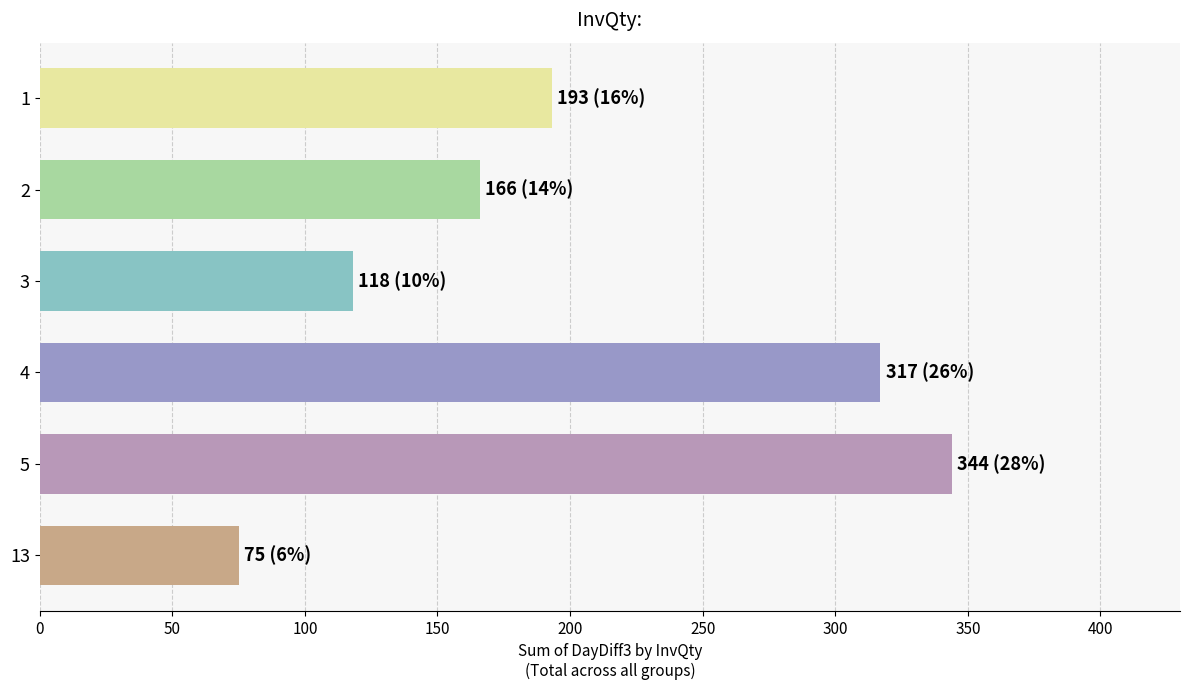

What is the change in value from 3 to 13?

-43